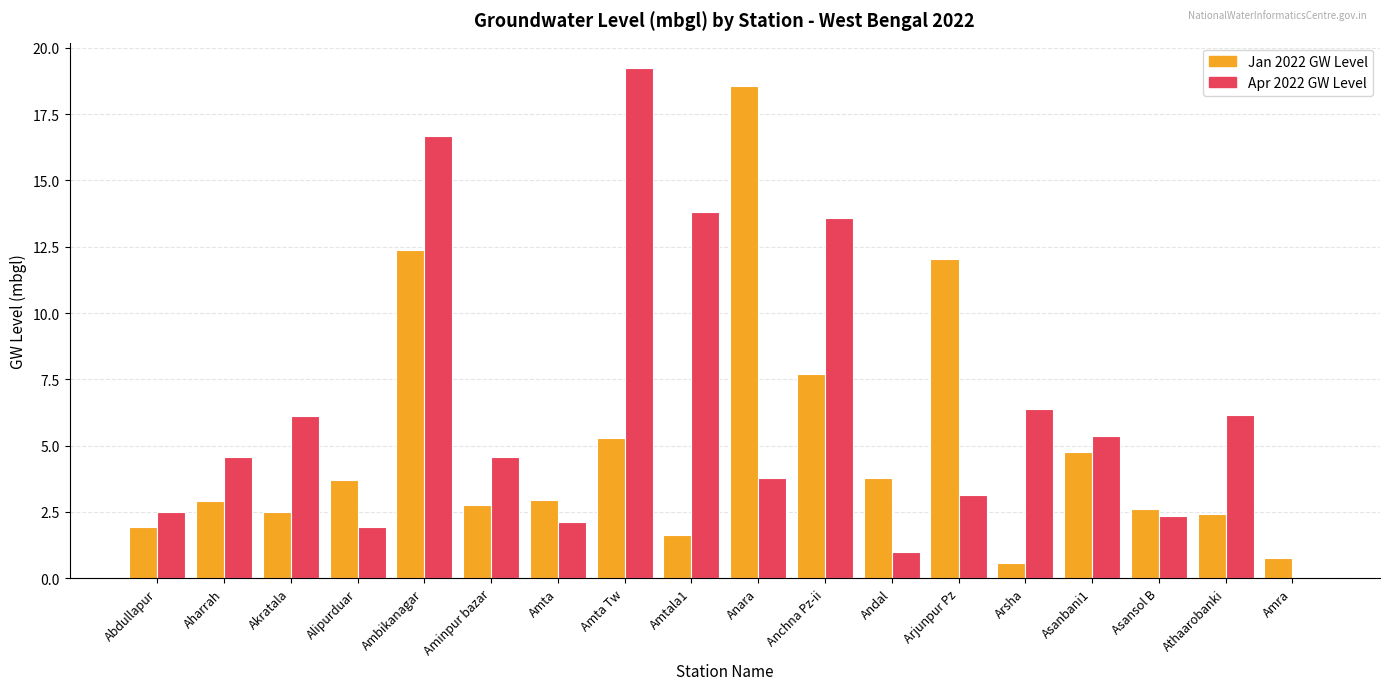

What is the maximum value for Apr 2022 GW Level?

19.2